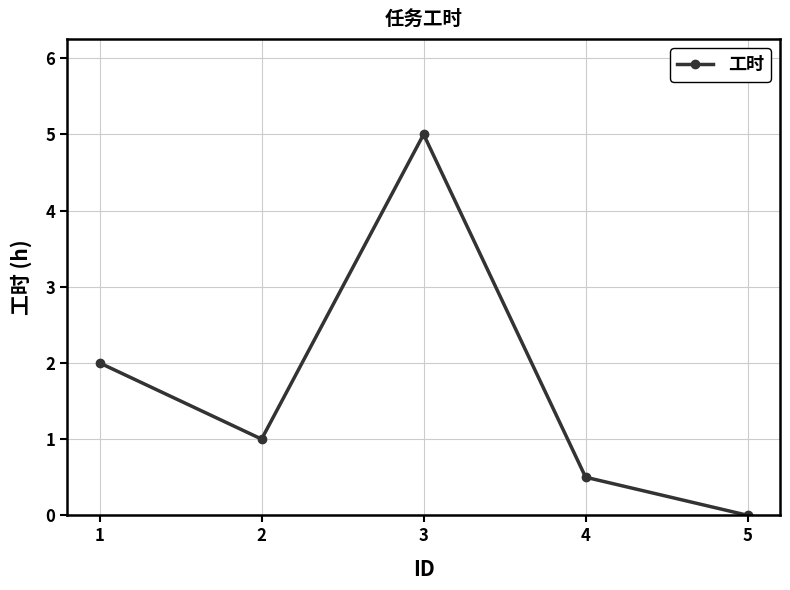

True or false: the data shows 0.5 at 4.

True